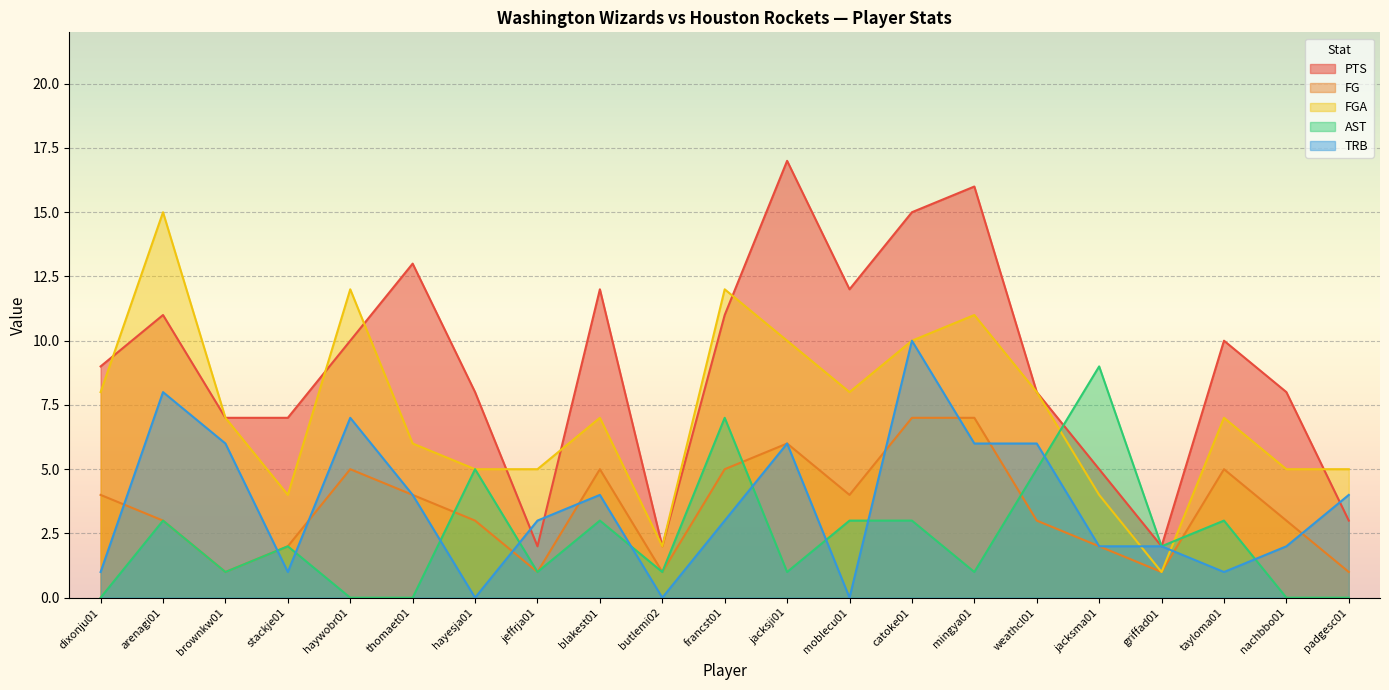

Reading right to left, list all the values displayed in this chart.

PTS: 3	8	10	2	5	8	16	15	12	17	11	2	12	2	8	13	10	7	7	11	9
FG: 1	3	5	1	2	3	7	7	4	6	5	1	5	1	3	4	5	2	1	3	4
FGA: 5	5	7	1	4	8	11	10	8	10	12	2	7	5	5	6	12	4	7	15	8
AST: 0	0	3	2	9	5	1	3	3	1	7	1	3	1	5	0	0	2	1	3	0
TRB: 4	2	1	2	2	6	6	10	0	6	3	0	4	3	0	4	7	1	6	8	1